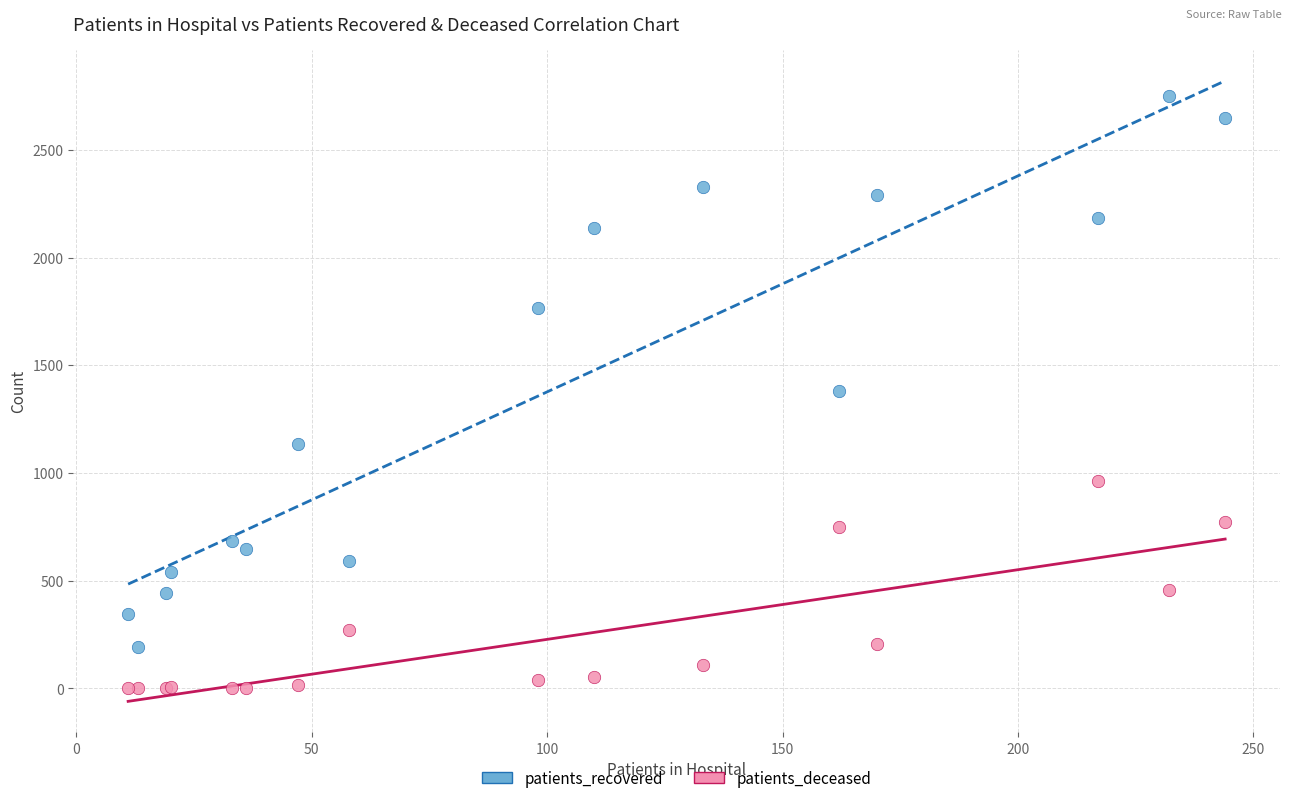

Which series reaches the maximum Y coordinate?

patients_recovered